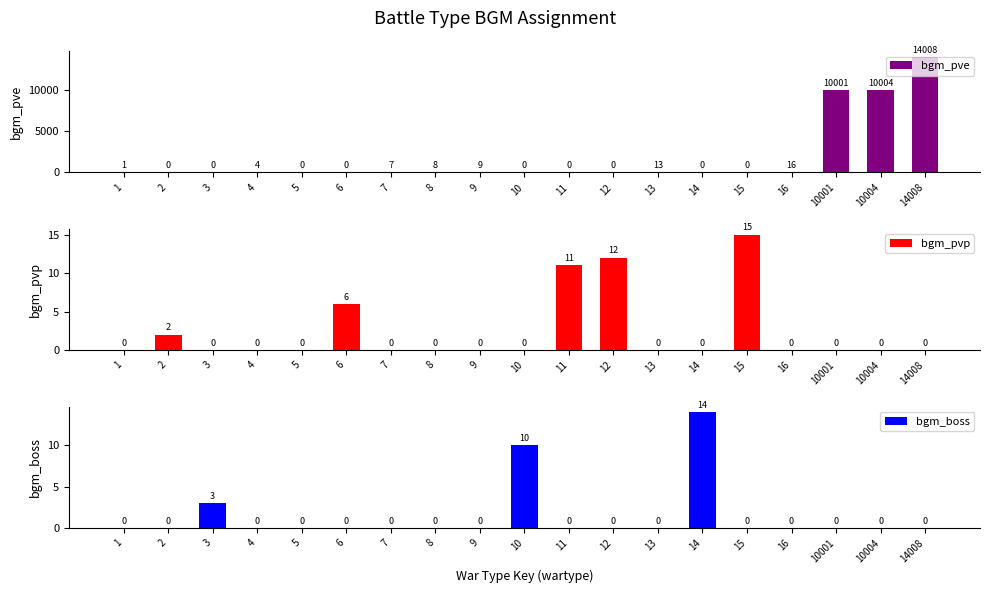

List the series in order of their peak value, highest first.

bgm_pve, bgm_pvp, bgm_boss